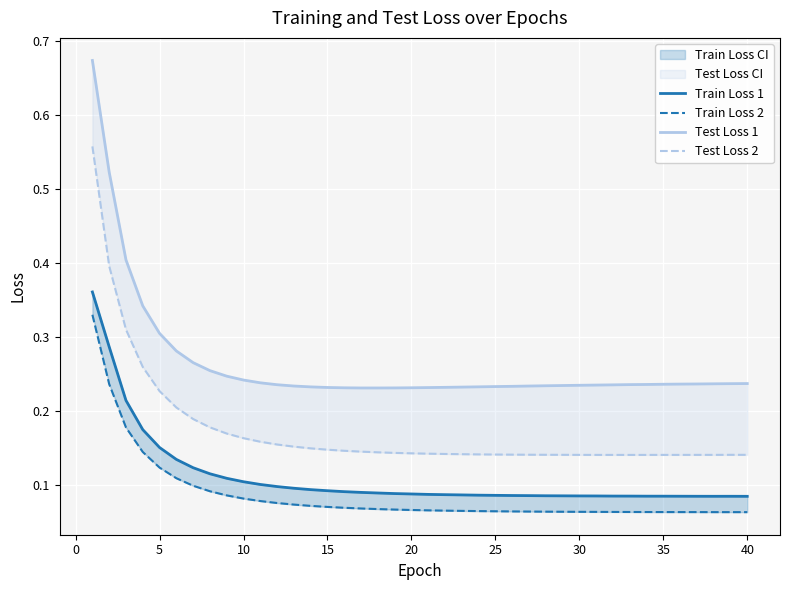

What is the value of the Train Loss 1 point at the 17th from the left?

0.1